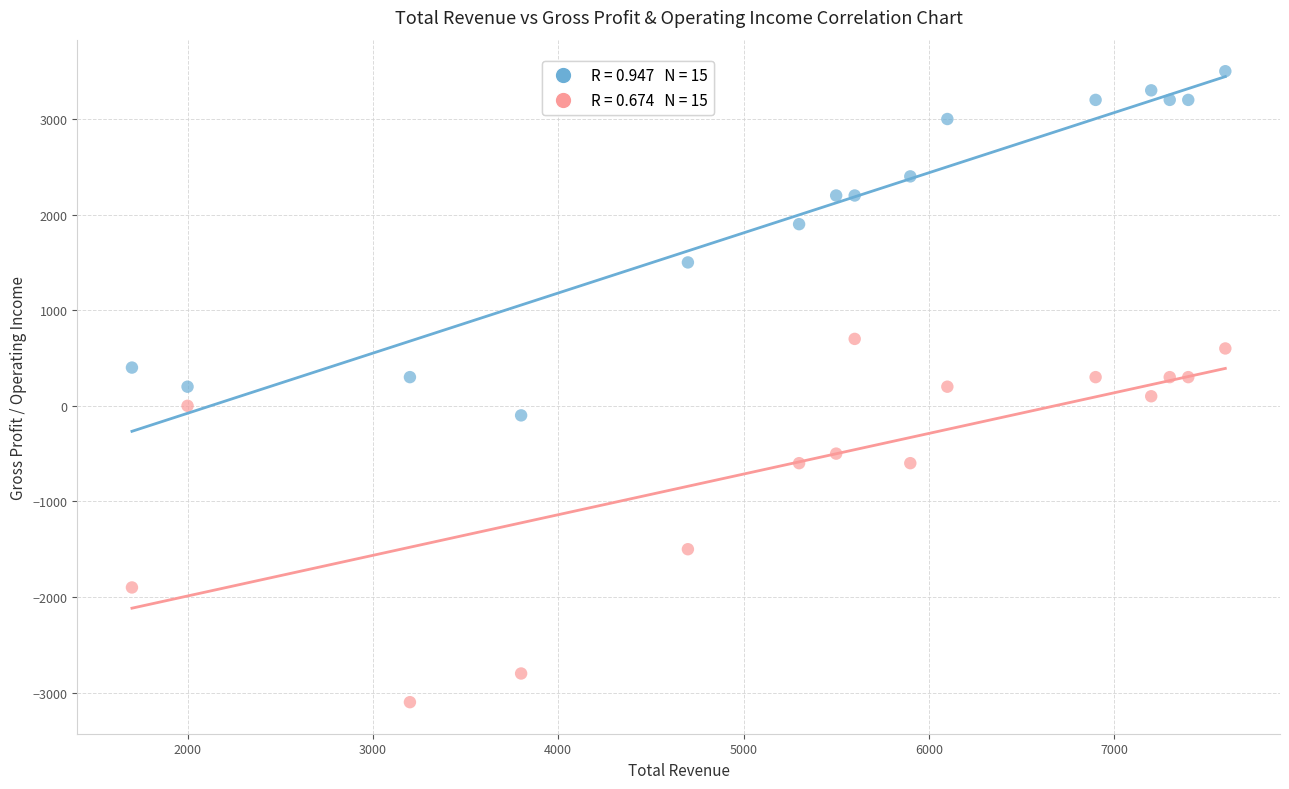

Across all data points, what is the range of X values (max minus min)?

5900